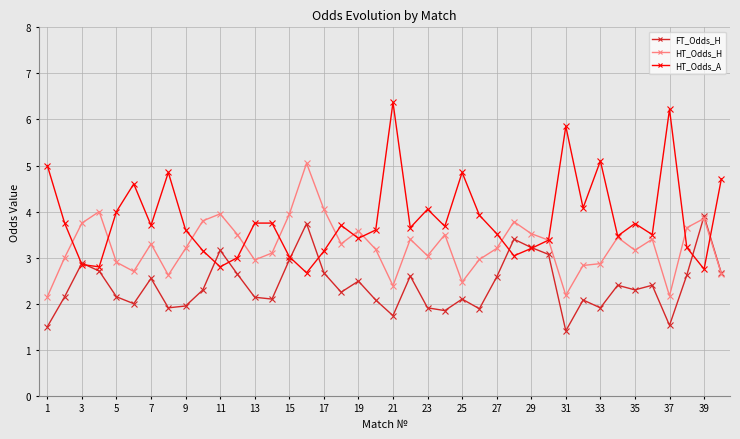

Which series has the largest range (max minus min)?

HT_Odds_A